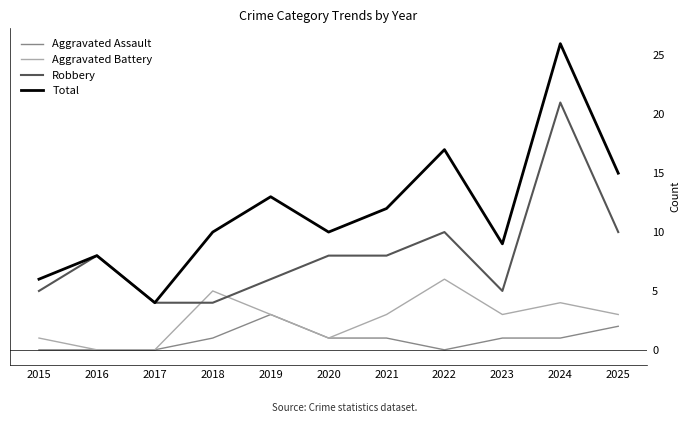

What are all the series names shown in the legend?

Aggravated Assault, Aggravated Battery, Robbery, Total